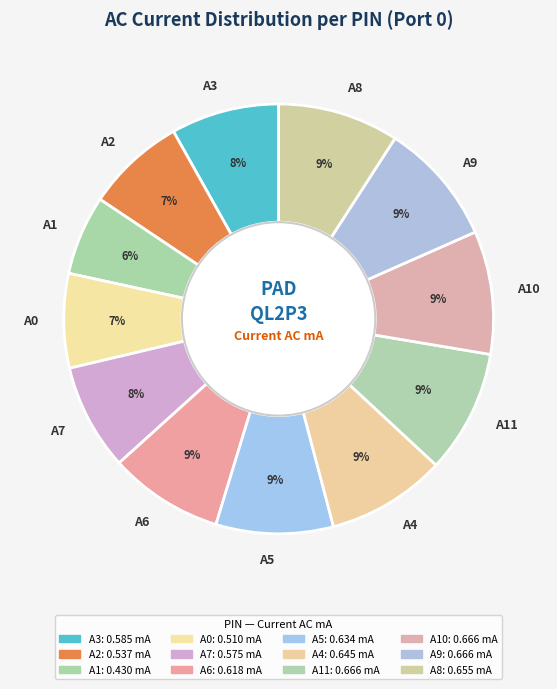

Is it true that A6 is 9% of the pie?

True